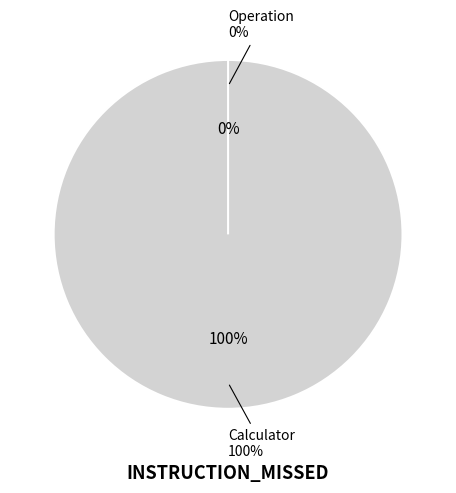

What is the smallest slice in the pie chart?

Operation